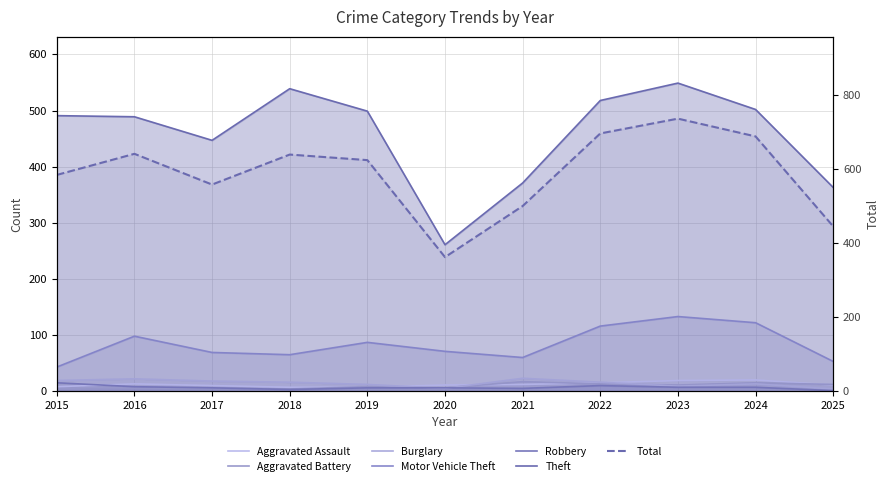

Which series has the widest spread of values?

Theft